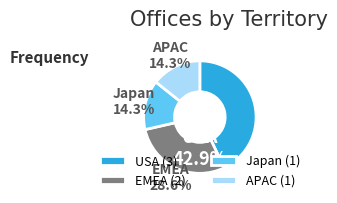

To the nearest percent, what is the average slice percentage?

25%